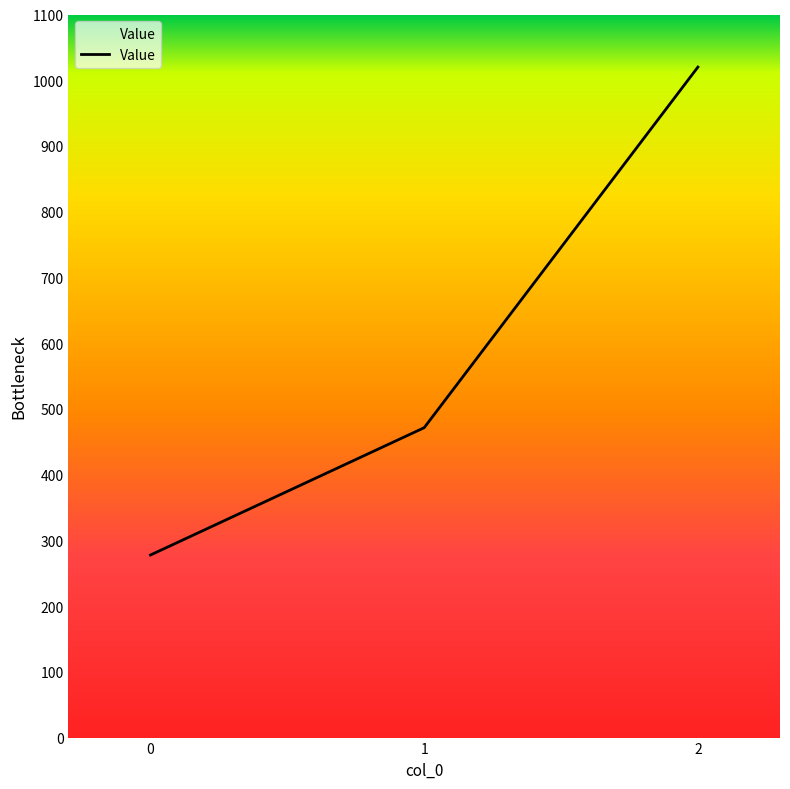

Reading right to left, extract all data points from this chart.

1020.0	471.4	277.8